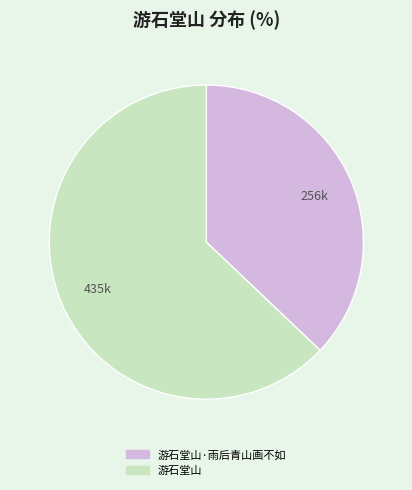

Rank the categories by value from highest to lowest.

游石堂山, 游石堂山·雨后青山画不如